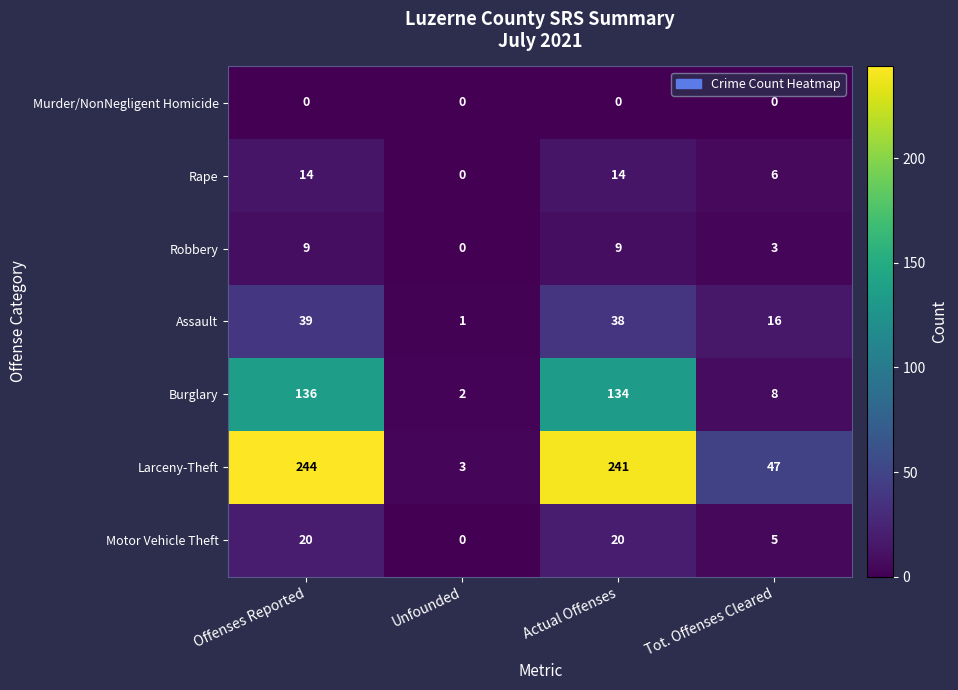

What is the sum of all Larceny-Theft values?

535